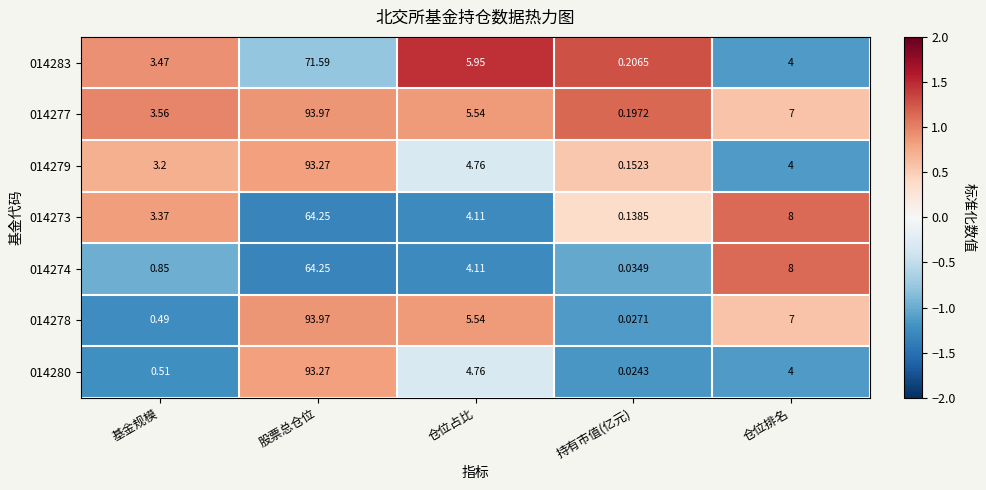

At how many categories does at least one series exceed 0?

5